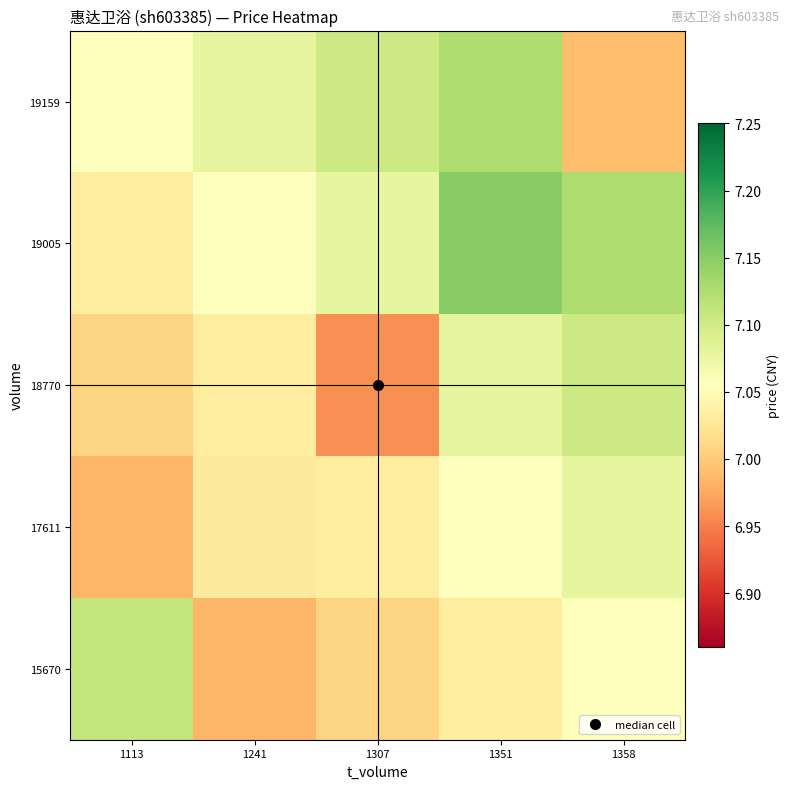

What is the smallest value displayed?

7.0